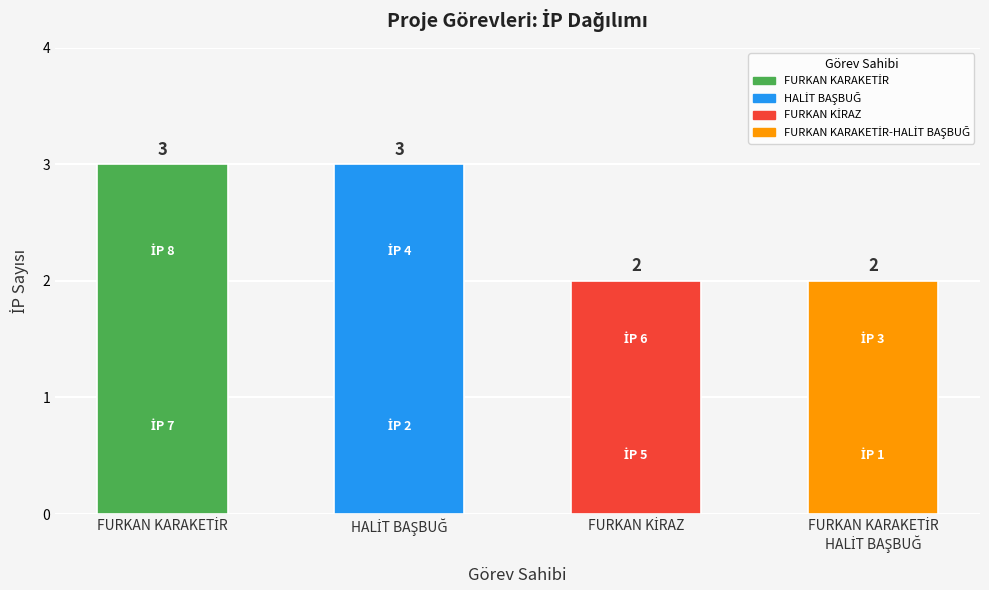

What is the maximum value shown in the chart?

3